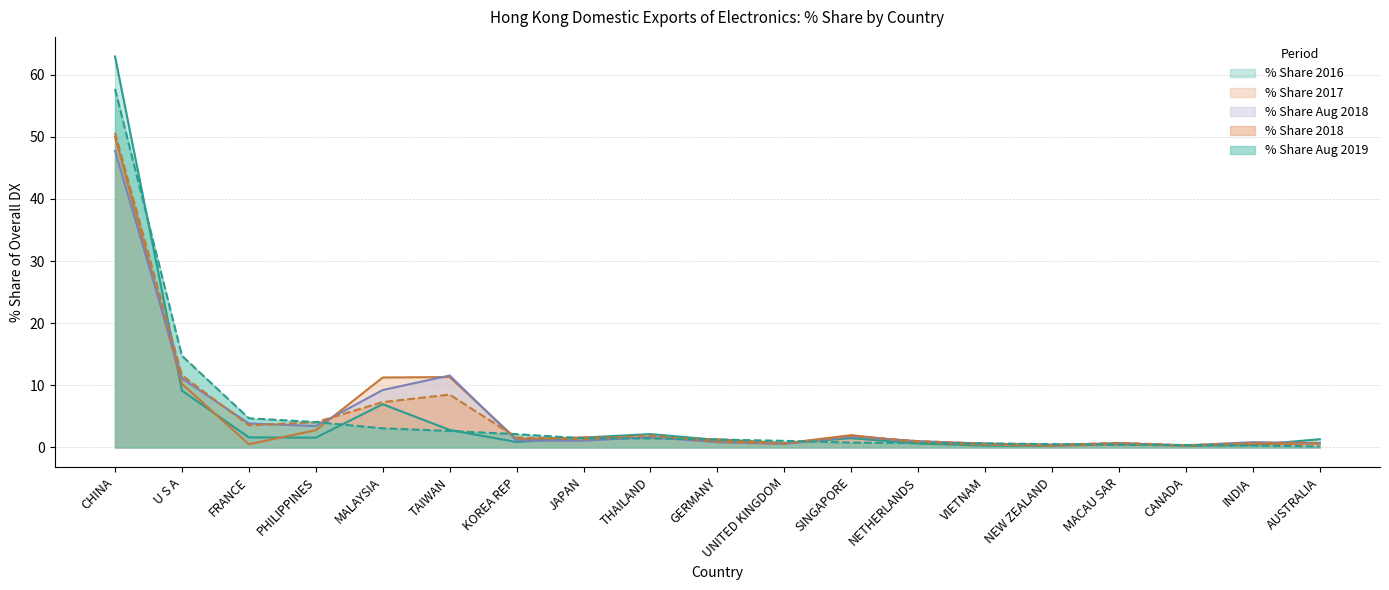

Count the number of categories in the chart.

19